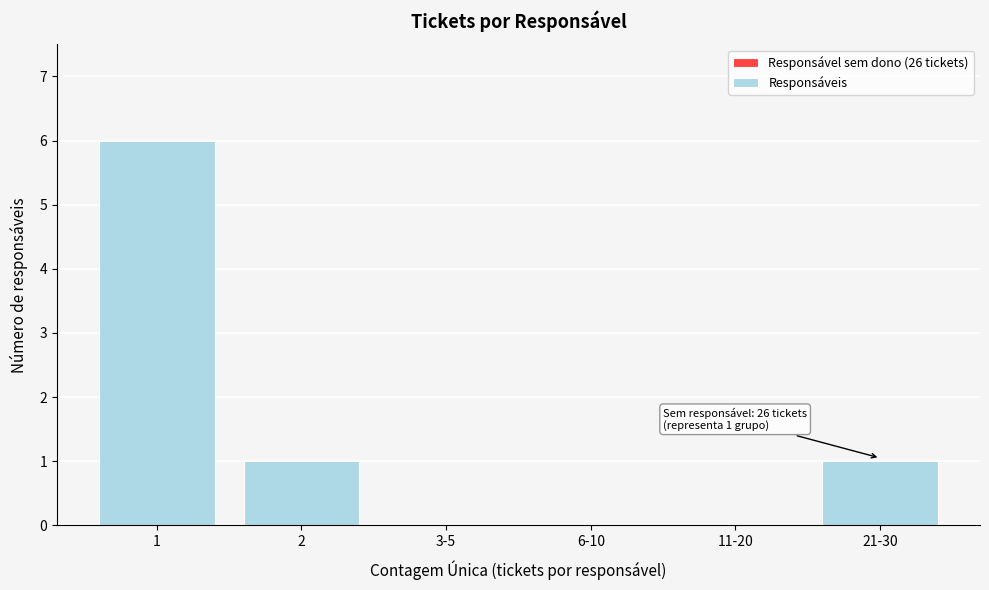

Reading left to right, transcribe all the data shown in this chart.

1=6	2=1	3-5=0	6-10=0	11-20=0	21-30=1